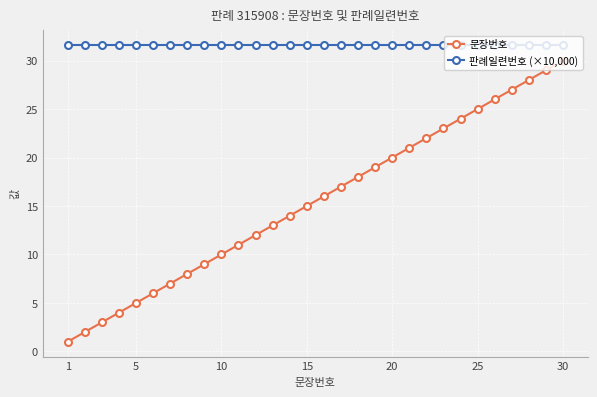

True or false: 판례일련번호 (×10,000) and 문장번호 intersect in this chart.

False